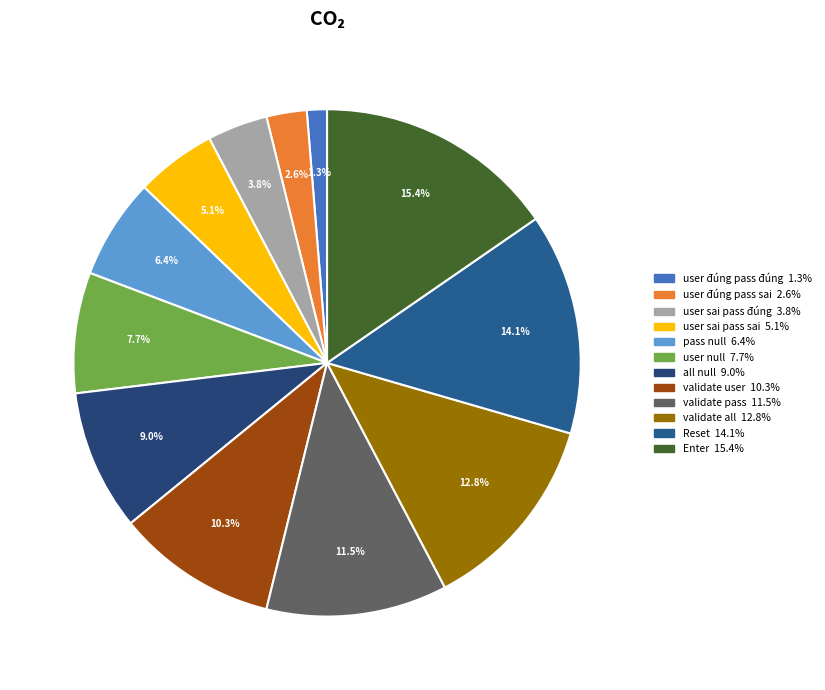

Which category has the smallest portion of the pie?

user đúng pass đúng